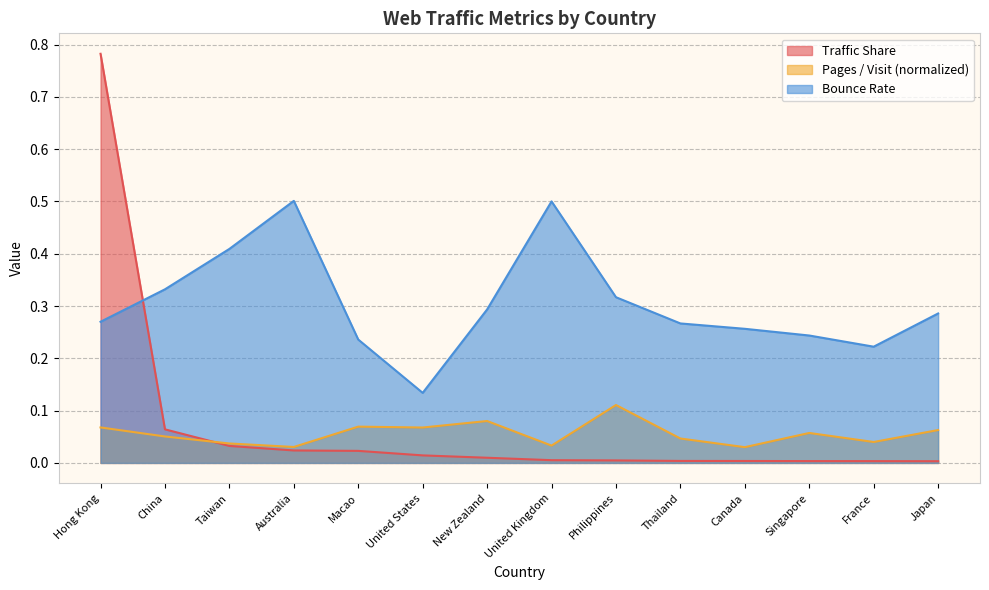

What is the sum of the Pages / Visit (normalized) values at China and United Kingdom?

0.1